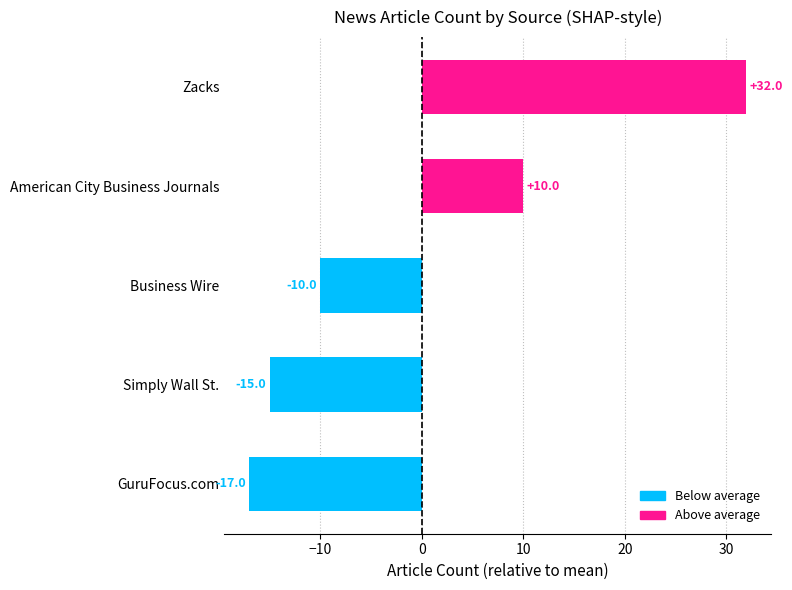

Where does the data first go above 10?

Zacks